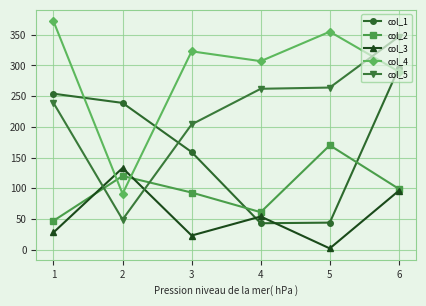

True or false: col_5 and col_1 cross at least once.

True